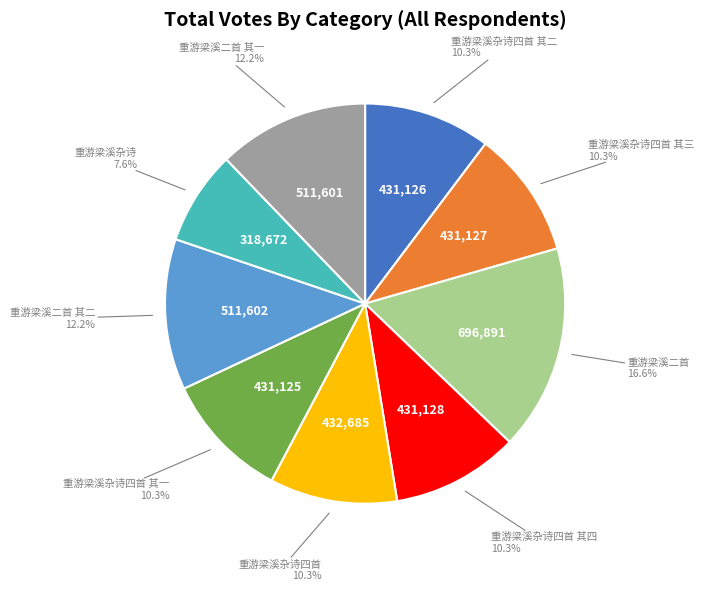

Combined, do 重游梁溪杂诗四首 其一 and 重游梁溪杂诗四首 其四 account for over 50%?

No